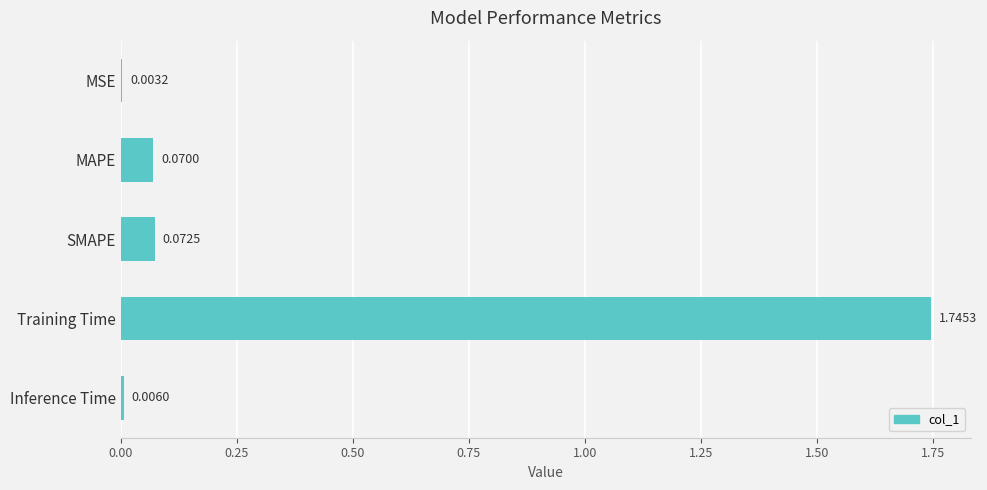

At which category does the chart reach its peak across all series?

Training Time